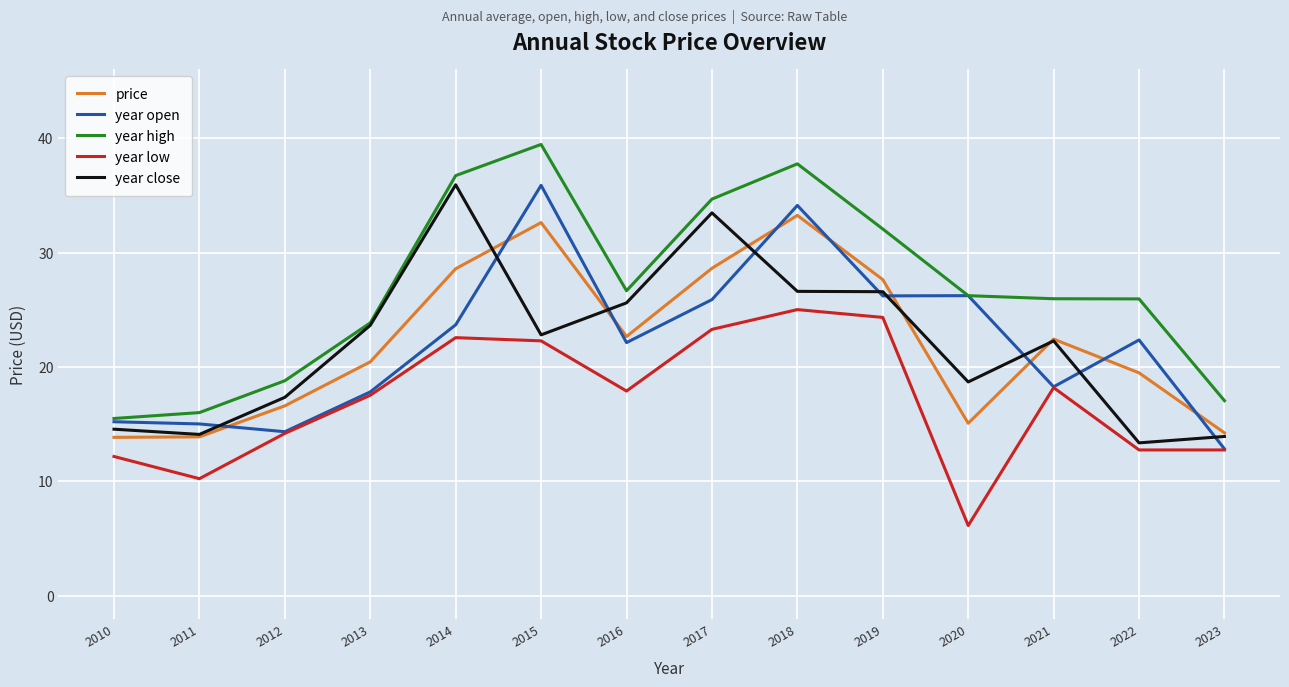

What is the minimum value shown in the chart?

6.1